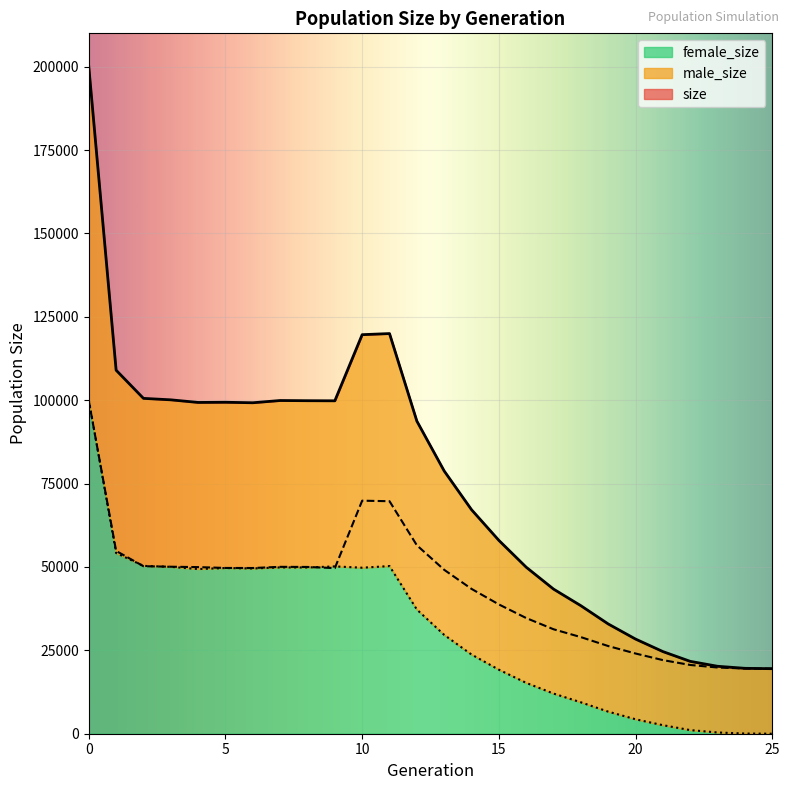

Reading left to right, list all the values displayed in this chart.

size: 200021	109008	100561	100121	99339	99392	99246	99917	99860	99829	119661	119992	93750	78792	67177	57978	49935	43367	38387	32916	28383	24632	21701	20224	19613	19500
male_size: 99857	54810	50231	50078	49961	49708	49689	50044	50009	49657	69880	69721	56509	49152	43430	38773	34688	31323	28967	26291	24052	22073	20616	19854	19558	19500
female_size: 100164	54198	50330	50043	49378	49684	49557	49873	49851	50172	49781	50271	37241	29640	23747	19205	15247	12044	9420	6625	4331	2559	1085	370	55	0